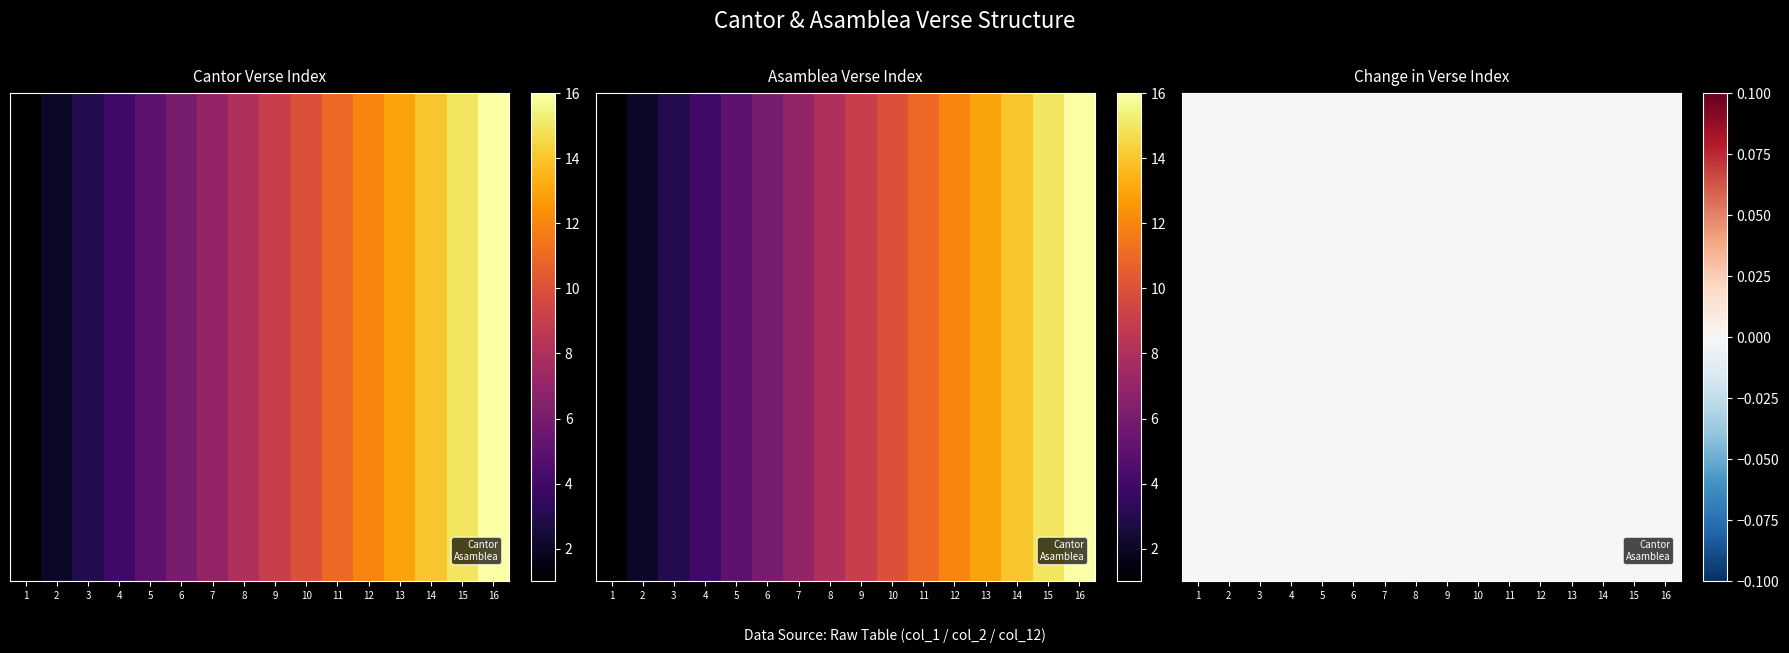

True or false: Asamblea has a value of 1 at 2.

False